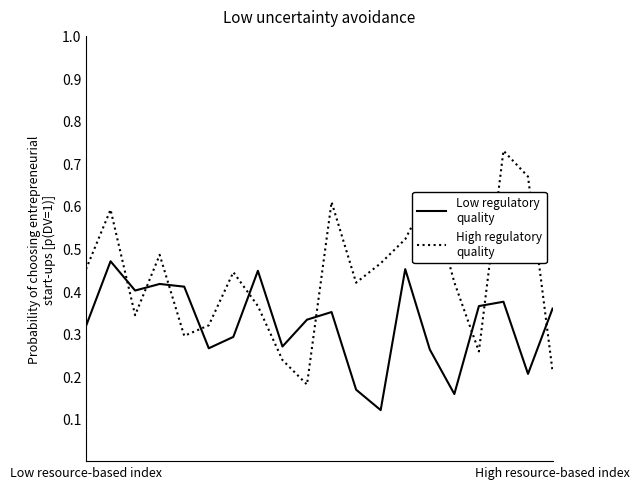

Count the number of data series in this chart.

2